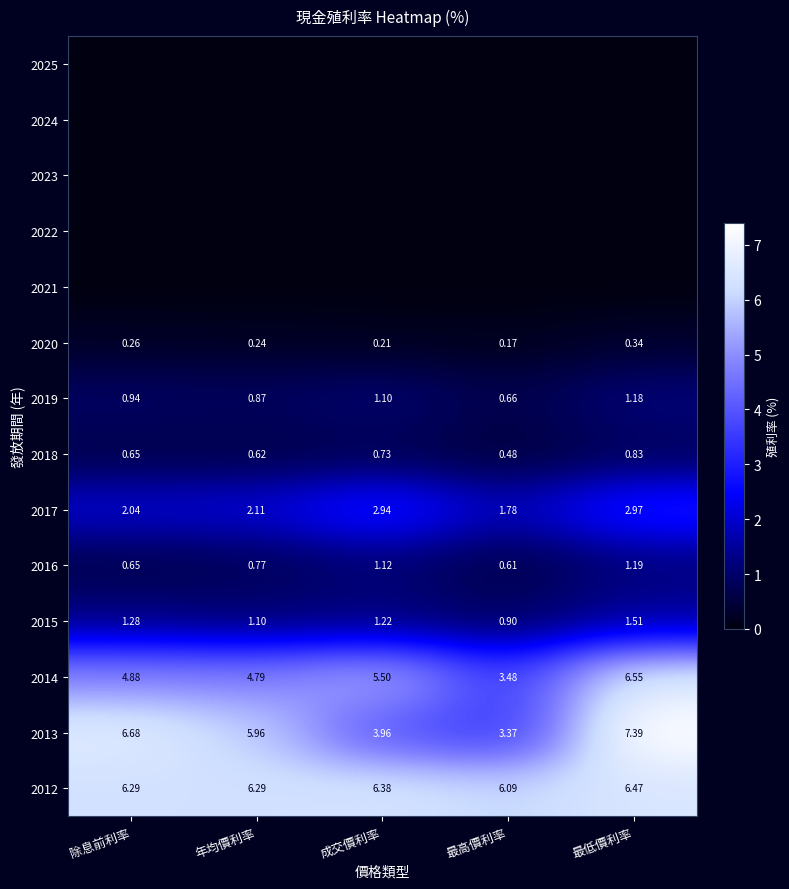

At which label is 2014 closest to 5?

除息前利率